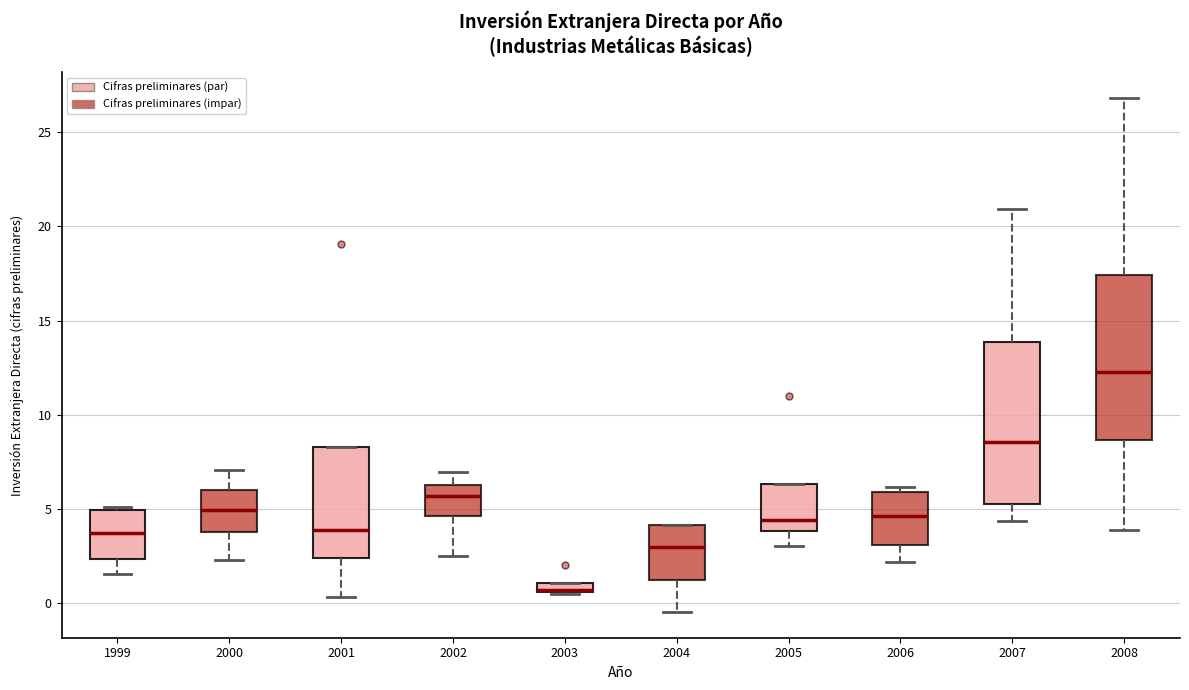

Where does the lower whisker of the box at x = 1999 end on the y-axis? The values are not printed on the chart, so give them approximately, as read against the axis.

1.5